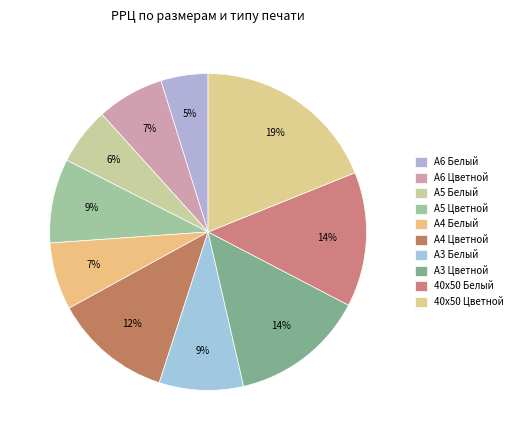

Count the number of slices in the pie.

10